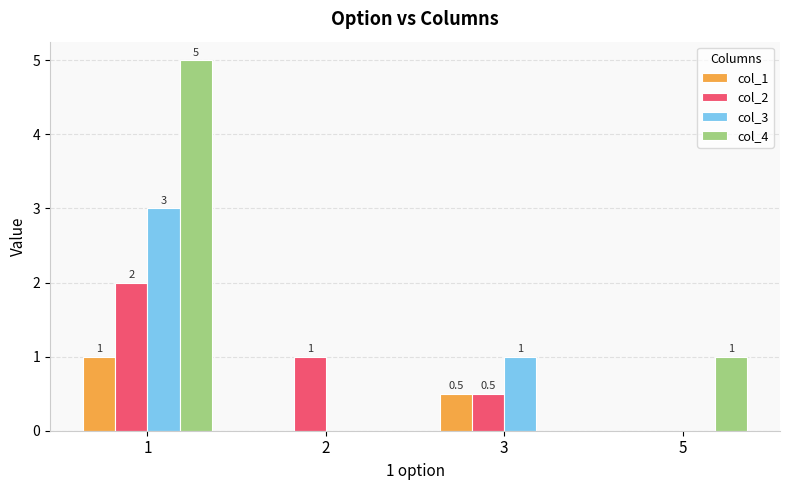

What is the total value across all series at 3?

2.0